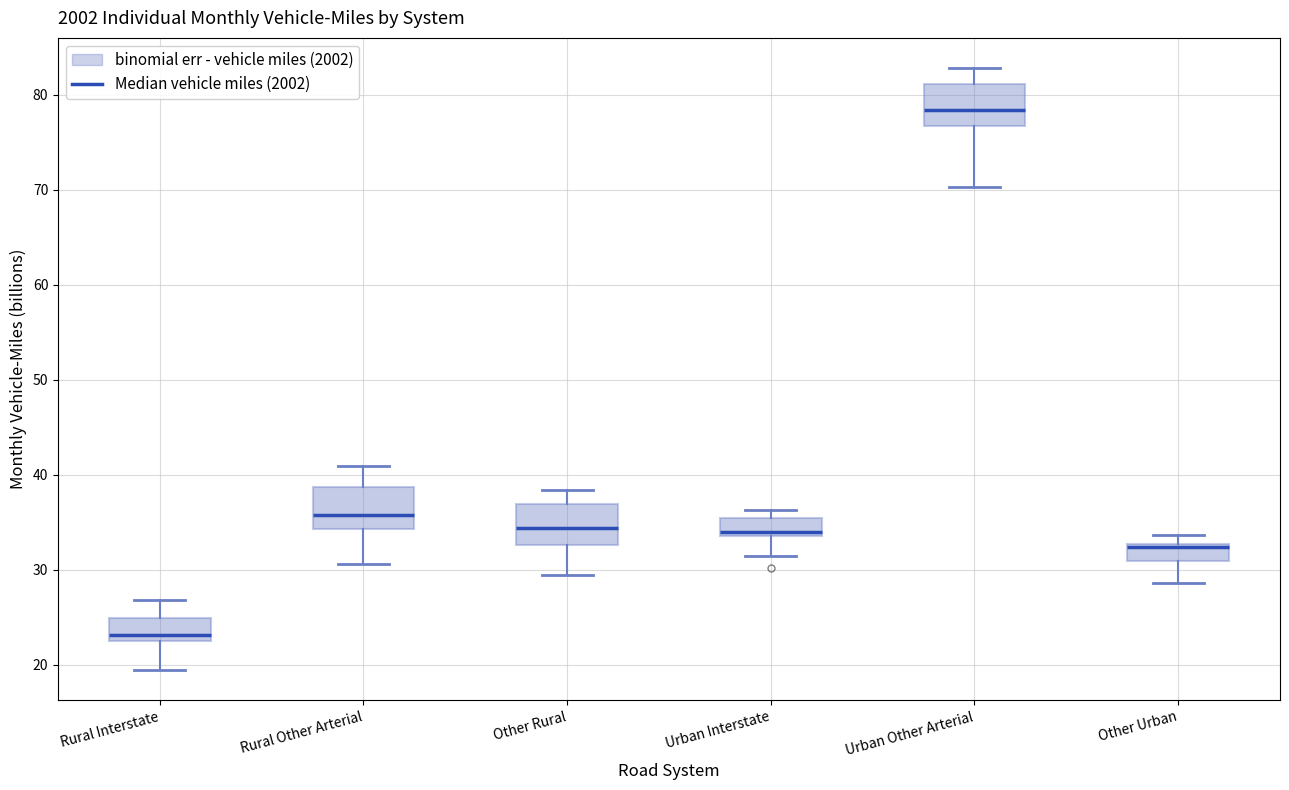

Which box's median line is the lowest?

Rural Interstate